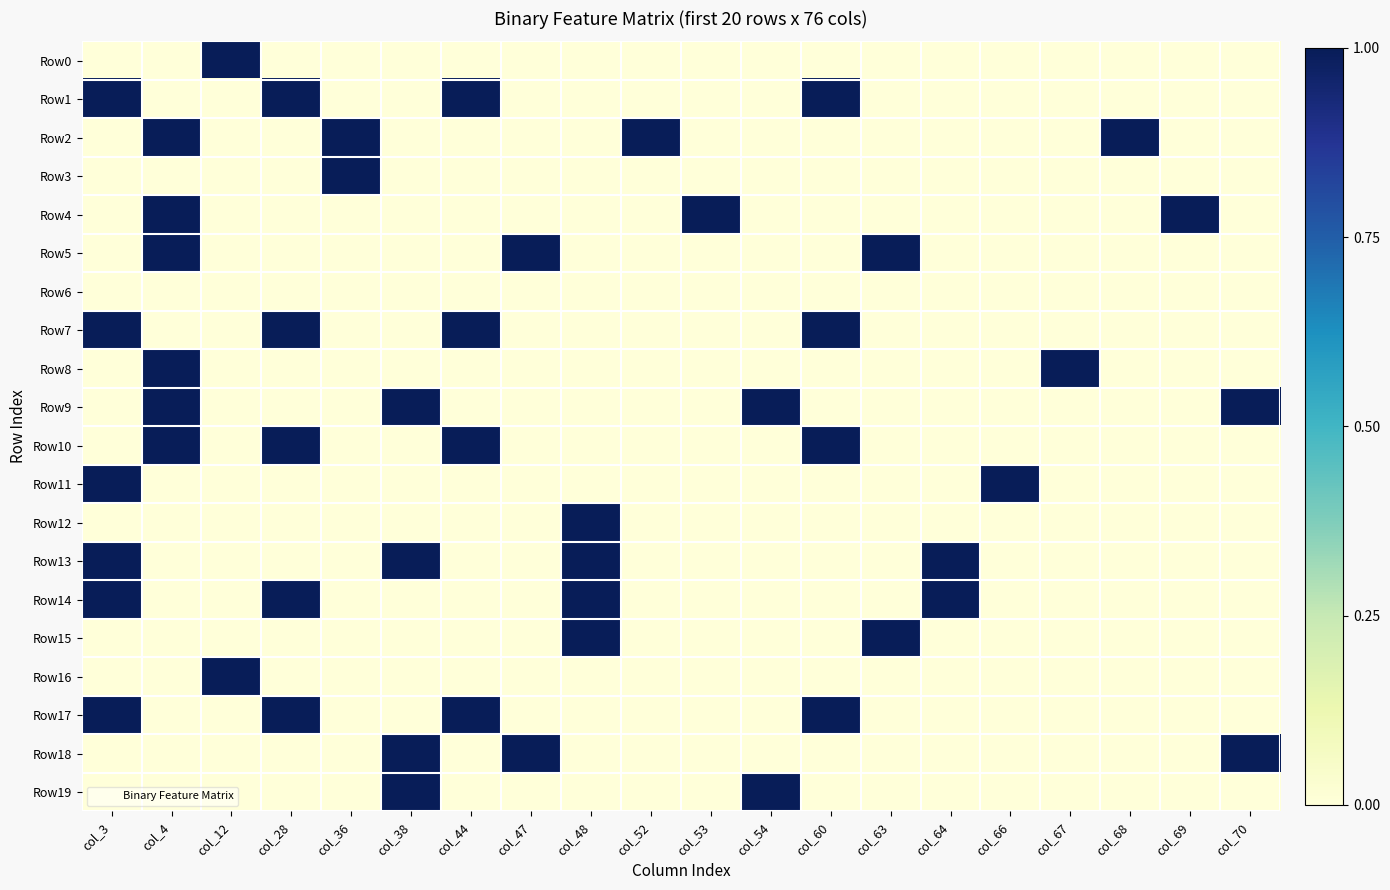

Reading left to right, list all the values displayed in this chart.

Row0: col_3=0	col_4=0	col_12=1	col_28=0	col_36=0	col_38=0	col_44=0	col_47=0	col_48=0	col_52=0	col_53=0	col_54=0	col_60=0	col_63=0	col_64=0	col_66=0	col_67=0	col_68=0	col_69=0	col_70=0
Row1: col_3=1	col_4=0	col_12=0	col_28=1	col_36=0	col_38=0	col_44=1	col_47=0	col_48=0	col_52=0	col_53=0	col_54=0	col_60=1	col_63=0	col_64=0	col_66=0	col_67=0	col_68=0	col_69=0	col_70=0
Row2: col_3=0	col_4=1	col_12=0	col_28=0	col_36=1	col_38=0	col_44=0	col_47=0	col_48=0	col_52=1	col_53=0	col_54=0	col_60=0	col_63=0	col_64=0	col_66=0	col_67=0	col_68=1	col_69=0	col_70=0
Row3: col_3=0	col_4=0	col_12=0	col_28=0	col_36=1	col_38=0	col_44=0	col_47=0	col_48=0	col_52=0	col_53=0	col_54=0	col_60=0	col_63=0	col_64=0	col_66=0	col_67=0	col_68=0	col_69=0	col_70=0
Row4: col_3=0	col_4=1	col_12=0	col_28=0	col_36=0	col_38=0	col_44=0	col_47=0	col_48=0	col_52=0	col_53=1	col_54=0	col_60=0	col_63=0	col_64=0	col_66=0	col_67=0	col_68=0	col_69=1	col_70=0
Row5: col_3=0	col_4=1	col_12=0	col_28=0	col_36=0	col_38=0	col_44=0	col_47=1	col_48=0	col_52=0	col_53=0	col_54=0	col_60=0	col_63=1	col_64=0	col_66=0	col_67=0	col_68=0	col_69=0	col_70=0
Row6: col_3=0	col_4=0	col_12=0	col_28=0	col_36=0	col_38=0	col_44=0	col_47=0	col_48=0	col_52=0	col_53=0	col_54=0	col_60=0	col_63=0	col_64=0	col_66=0	col_67=0	col_68=0	col_69=0	col_70=0
Row7: col_3=1	col_4=0	col_12=0	col_28=1	col_36=0	col_38=0	col_44=1	col_47=0	col_48=0	col_52=0	col_53=0	col_54=0	col_60=1	col_63=0	col_64=0	col_66=0	col_67=0	col_68=0	col_69=0	col_70=0
Row8: col_3=0	col_4=1	col_12=0	col_28=0	col_36=0	col_38=0	col_44=0	col_47=0	col_48=0	col_52=0	col_53=0	col_54=0	col_60=0	col_63=0	col_64=0	col_66=0	col_67=1	col_68=0	col_69=0	col_70=0
Row9: col_3=0	col_4=1	col_12=0	col_28=0	col_36=0	col_38=1	col_44=0	col_47=0	col_48=0	col_52=0	col_53=0	col_54=1	col_60=0	col_63=0	col_64=0	col_66=0	col_67=0	col_68=0	col_69=0	col_70=1
Row10: col_3=0	col_4=1	col_12=0	col_28=1	col_36=0	col_38=0	col_44=1	col_47=0	col_48=0	col_52=0	col_53=0	col_54=0	col_60=1	col_63=0	col_64=0	col_66=0	col_67=0	col_68=0	col_69=0	col_70=0
Row11: col_3=1	col_4=0	col_12=0	col_28=0	col_36=0	col_38=0	col_44=0	col_47=0	col_48=0	col_52=0	col_53=0	col_54=0	col_60=0	col_63=0	col_64=0	col_66=1	col_67=0	col_68=0	col_69=0	col_70=0
Row12: col_3=0	col_4=0	col_12=0	col_28=0	col_36=0	col_38=0	col_44=0	col_47=0	col_48=1	col_52=0	col_53=0	col_54=0	col_60=0	col_63=0	col_64=0	col_66=0	col_67=0	col_68=0	col_69=0	col_70=0
Row13: col_3=1	col_4=0	col_12=0	col_28=0	col_36=0	col_38=1	col_44=0	col_47=0	col_48=1	col_52=0	col_53=0	col_54=0	col_60=0	col_63=0	col_64=1	col_66=0	col_67=0	col_68=0	col_69=0	col_70=0
Row14: col_3=1	col_4=0	col_12=0	col_28=1	col_36=0	col_38=0	col_44=0	col_47=0	col_48=1	col_52=0	col_53=0	col_54=0	col_60=0	col_63=0	col_64=1	col_66=0	col_67=0	col_68=0	col_69=0	col_70=0
Row15: col_3=0	col_4=0	col_12=0	col_28=0	col_36=0	col_38=0	col_44=0	col_47=0	col_48=1	col_52=0	col_53=0	col_54=0	col_60=0	col_63=1	col_64=0	col_66=0	col_67=0	col_68=0	col_69=0	col_70=0
Row16: col_3=0	col_4=0	col_12=1	col_28=0	col_36=0	col_38=0	col_44=0	col_47=0	col_48=0	col_52=0	col_53=0	col_54=0	col_60=0	col_63=0	col_64=0	col_66=0	col_67=0	col_68=0	col_69=0	col_70=0
Row17: col_3=1	col_4=0	col_12=0	col_28=1	col_36=0	col_38=0	col_44=1	col_47=0	col_48=0	col_52=0	col_53=0	col_54=0	col_60=1	col_63=0	col_64=0	col_66=0	col_67=0	col_68=0	col_69=0	col_70=0
Row18: col_3=0	col_4=0	col_12=0	col_28=0	col_36=0	col_38=1	col_44=0	col_47=1	col_48=0	col_52=0	col_53=0	col_54=0	col_60=0	col_63=0	col_64=0	col_66=0	col_67=0	col_68=0	col_69=0	col_70=1
Row19: col_3=0	col_4=0	col_12=0	col_28=0	col_36=0	col_38=1	col_44=0	col_47=0	col_48=0	col_52=0	col_53=0	col_54=1	col_60=0	col_63=0	col_64=0	col_66=0	col_67=0	col_68=0	col_69=0	col_70=0